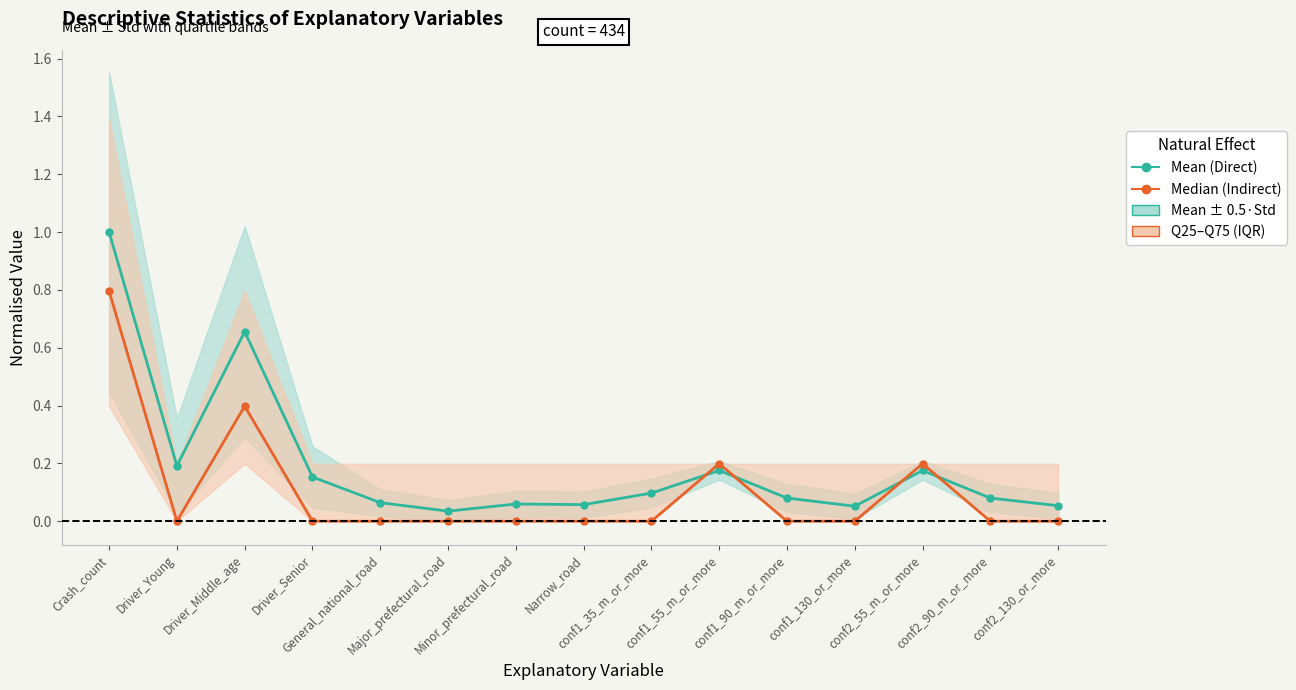

Rank the series by their average value, from highest to lowest.

Mean (Direct), Median (Indirect)